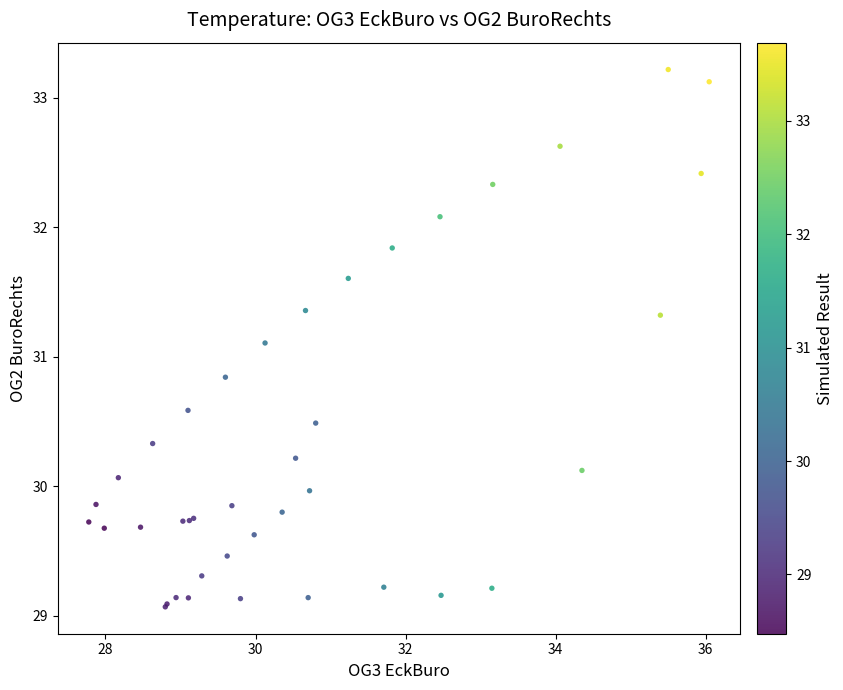

What Y value in the scatter plot is closest to 31?

31.1